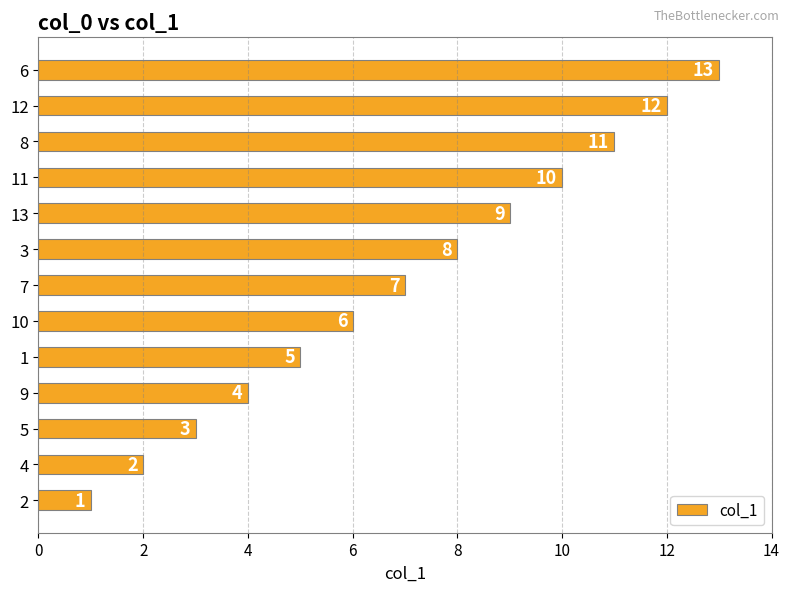

Where is the data nearest to the value 7?

7